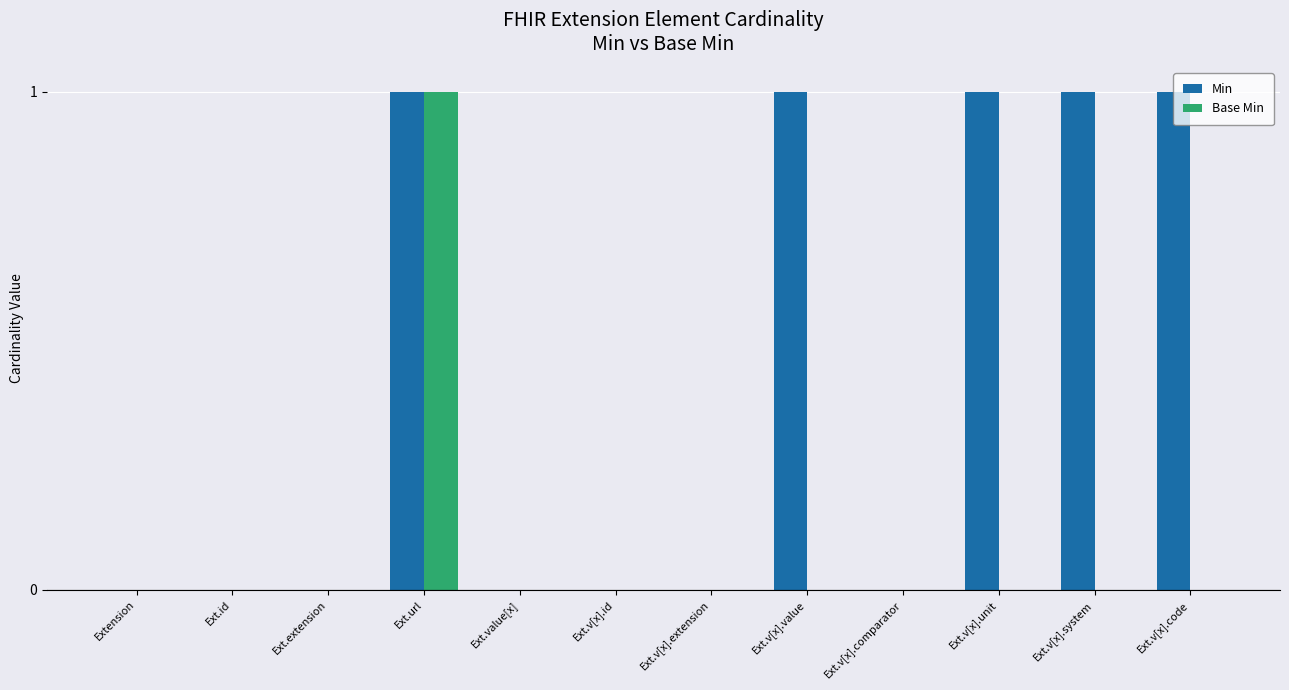

Reading right to left, list all the values displayed in this chart.

Min: Ext.v[x].code=1	Ext.v[x].system=1	Ext.v[x].unit=1	Ext.v[x].comparator=0	Ext.v[x].value=1	Ext.v[x].extension=0	Ext.v[x].id=0	Ext.value[x]=0	Ext.url=1	Ext.extension=0	Ext.id=0	Extension=0
Base Min: Ext.v[x].code=0	Ext.v[x].system=0	Ext.v[x].unit=0	Ext.v[x].comparator=0	Ext.v[x].value=0	Ext.v[x].extension=0	Ext.v[x].id=0	Ext.value[x]=0	Ext.url=1	Ext.extension=0	Ext.id=0	Extension=0